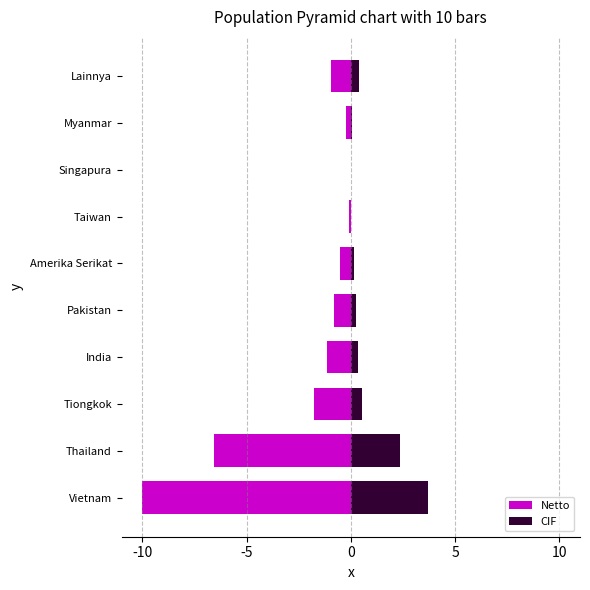

At how many categories does at least one series exceed 1?

2